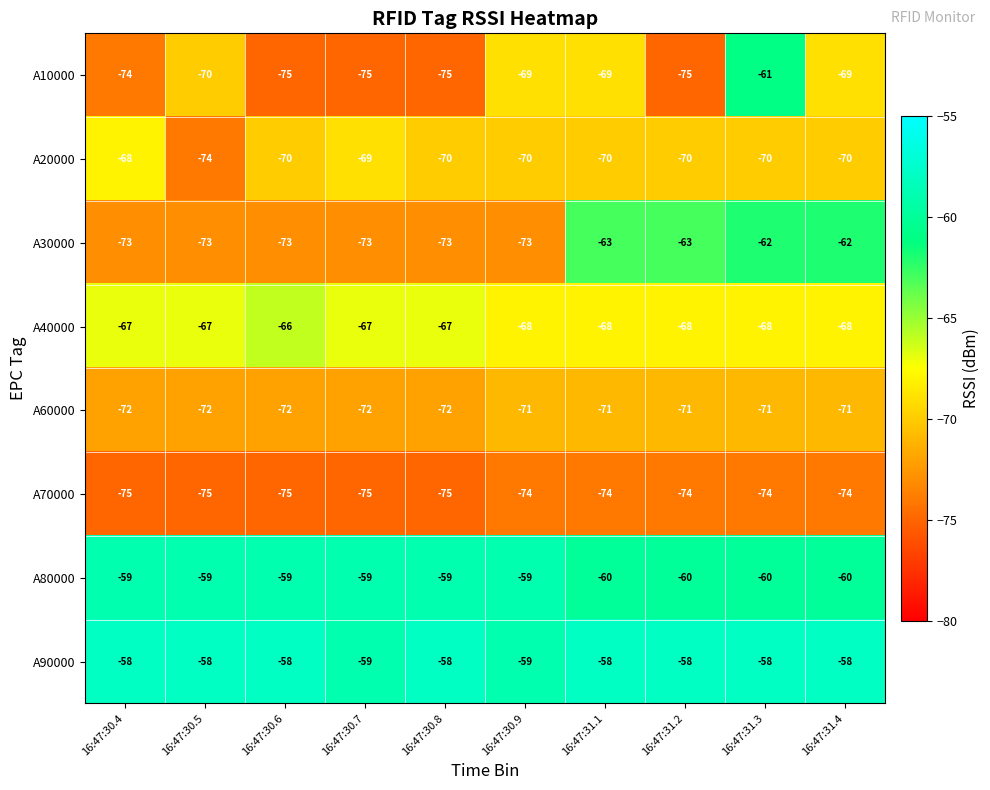

How many distinct data groups are displayed?

8